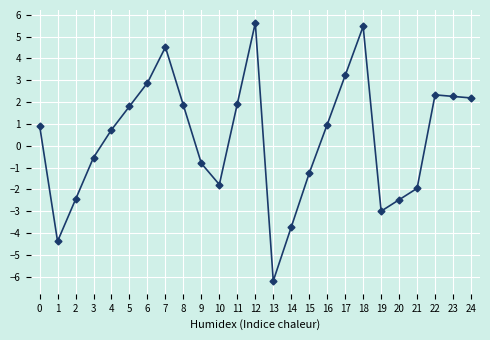

True or false: the data shows 3.1 at 11.

False